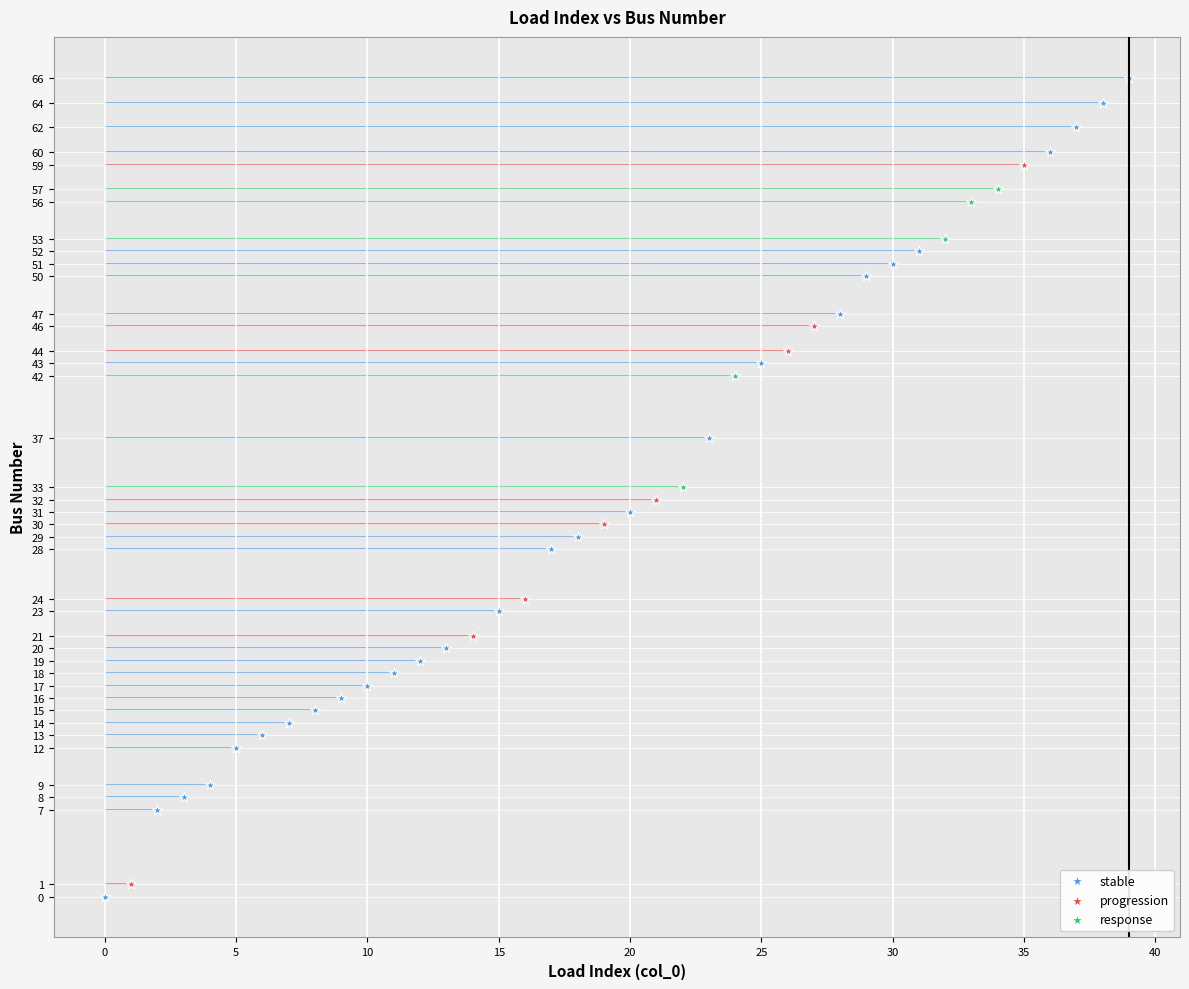

Which series has the widest spread of Y values?

stable